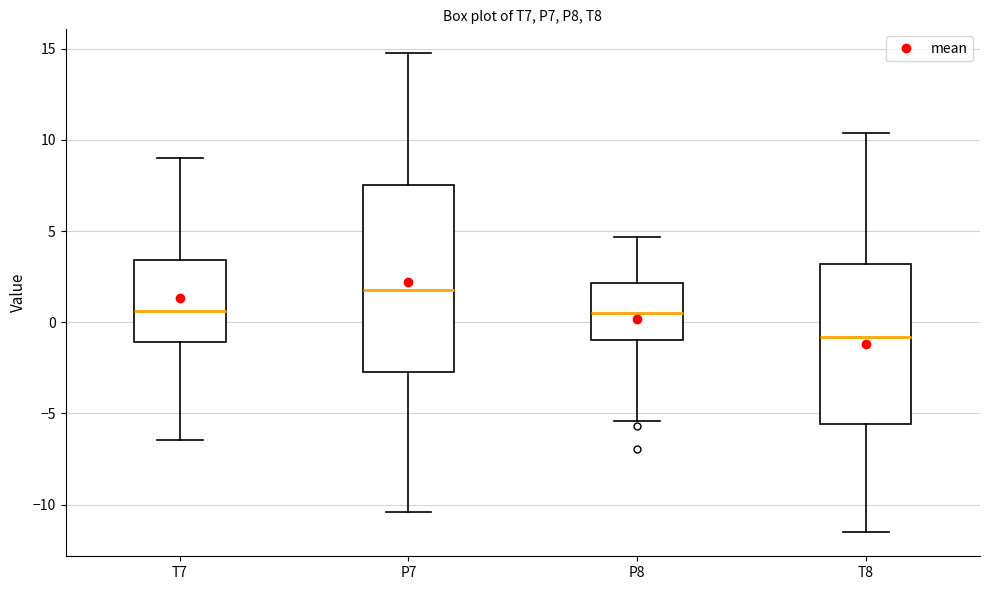

Where is the lower edge of the box for T7 on the y-axis? The values are not printed on the chart, so give them approximately, as read against the axis.

-1.0